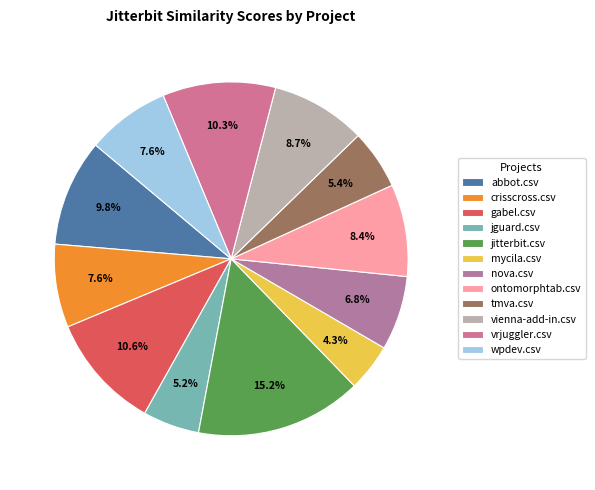

What is the change in value from jitterbit.csv to ontomorphtab.csv?

-0.3